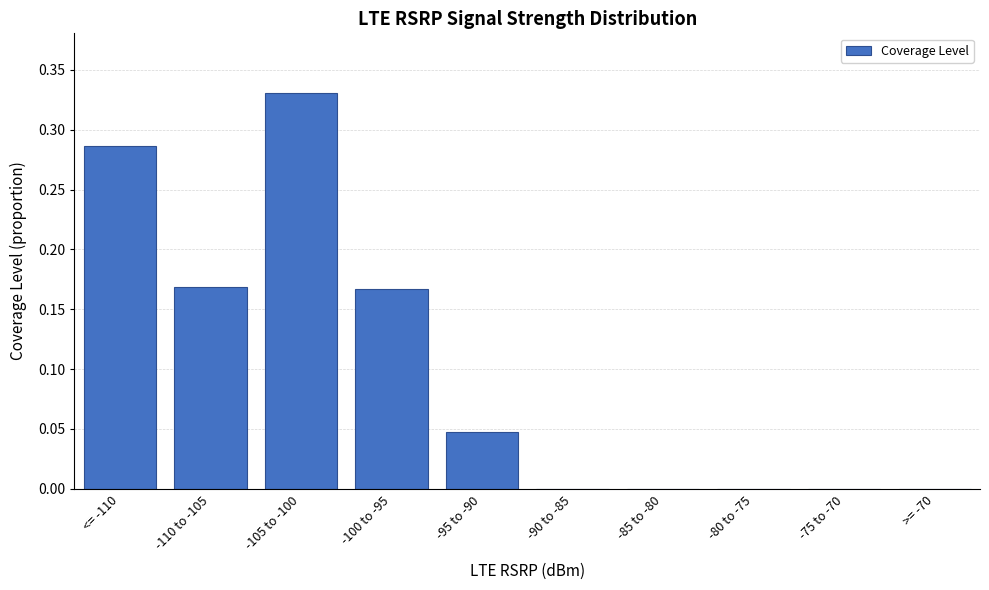

Between <= -110 and -95 to -90, which is larger?

<= -110